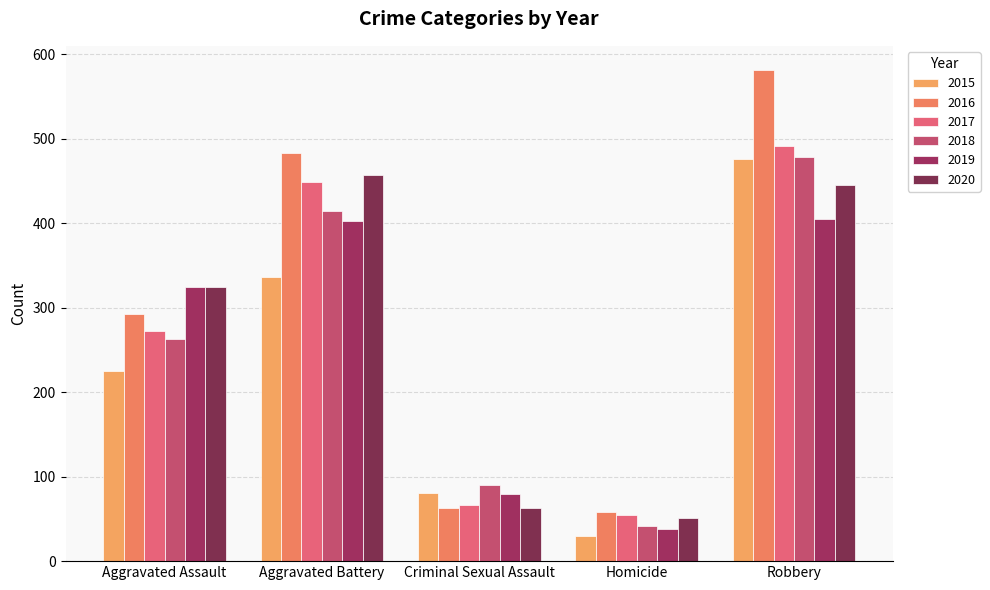

Which series changed the most between Aggravated Battery and Criminal Sexual Assault?

2016